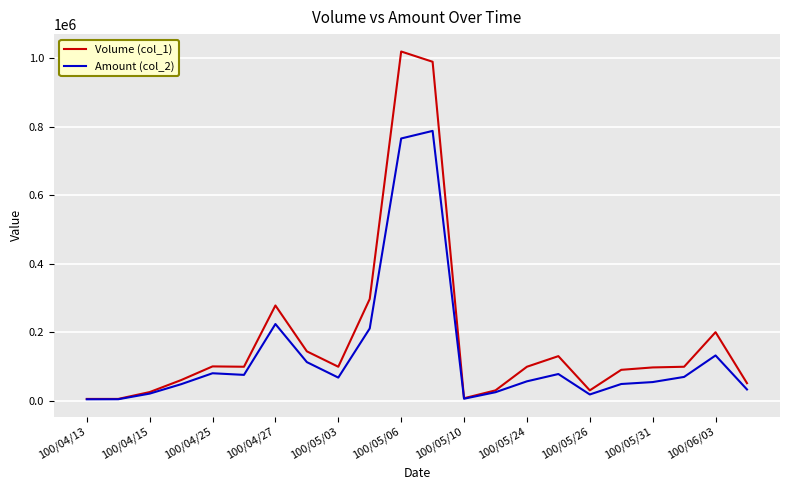

Rank the series by their maximum value, from lowest to highest.

Amount (col_2), Volume (col_1)